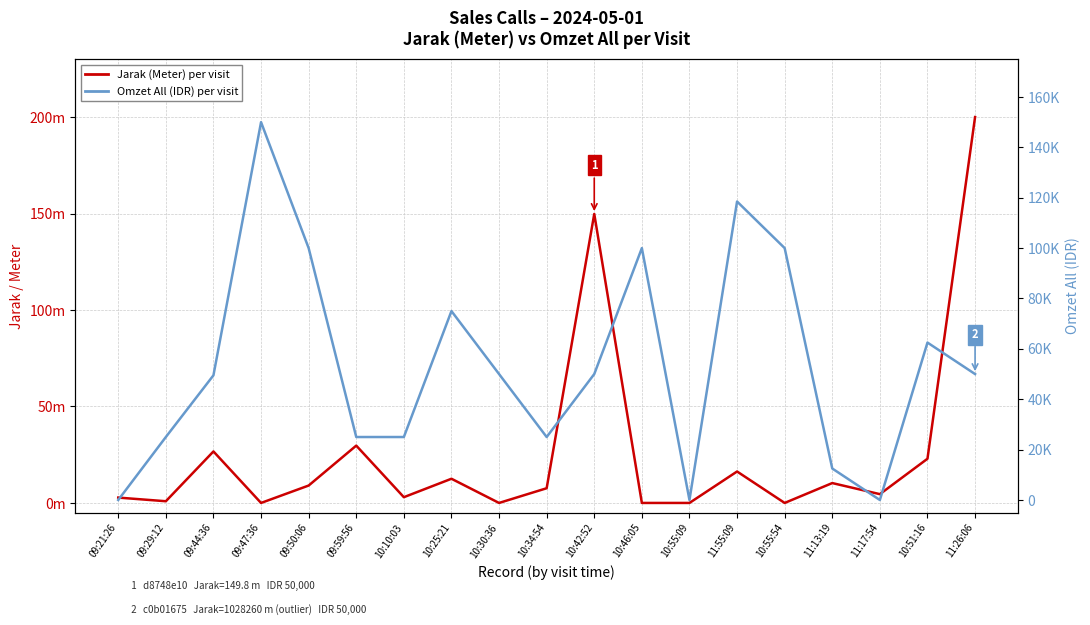

What is the difference between the highest and lowest values at 09:29:12?

24999.1